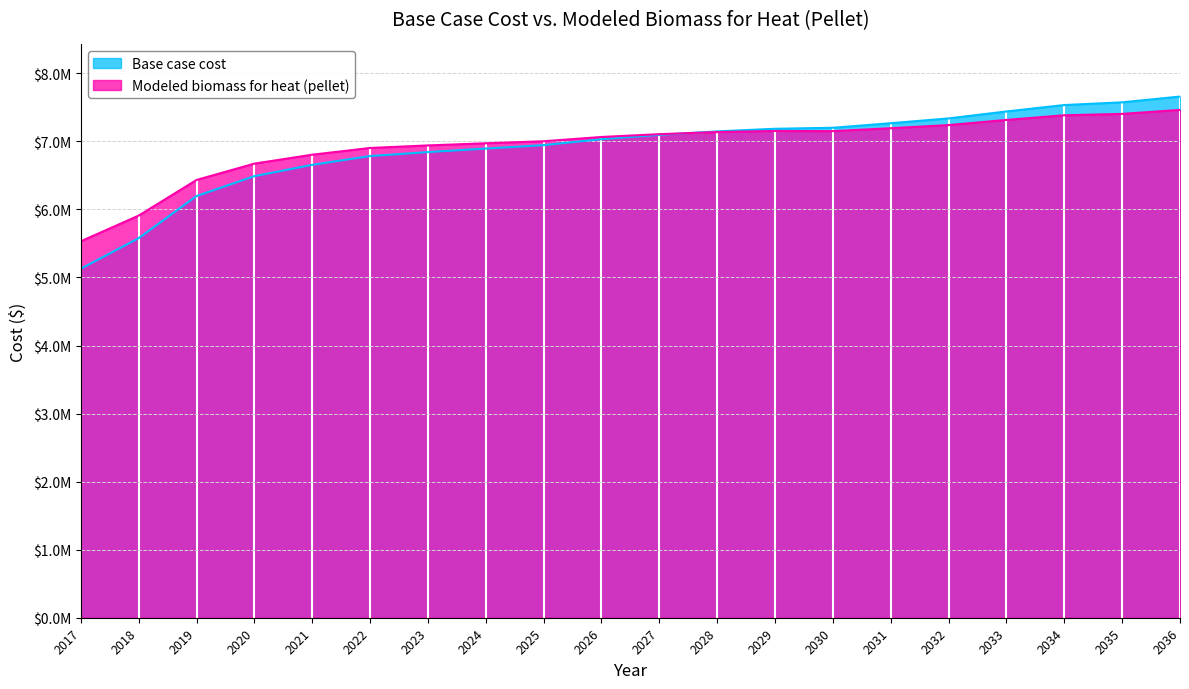

What is the greatest value displayed?

7658110.8